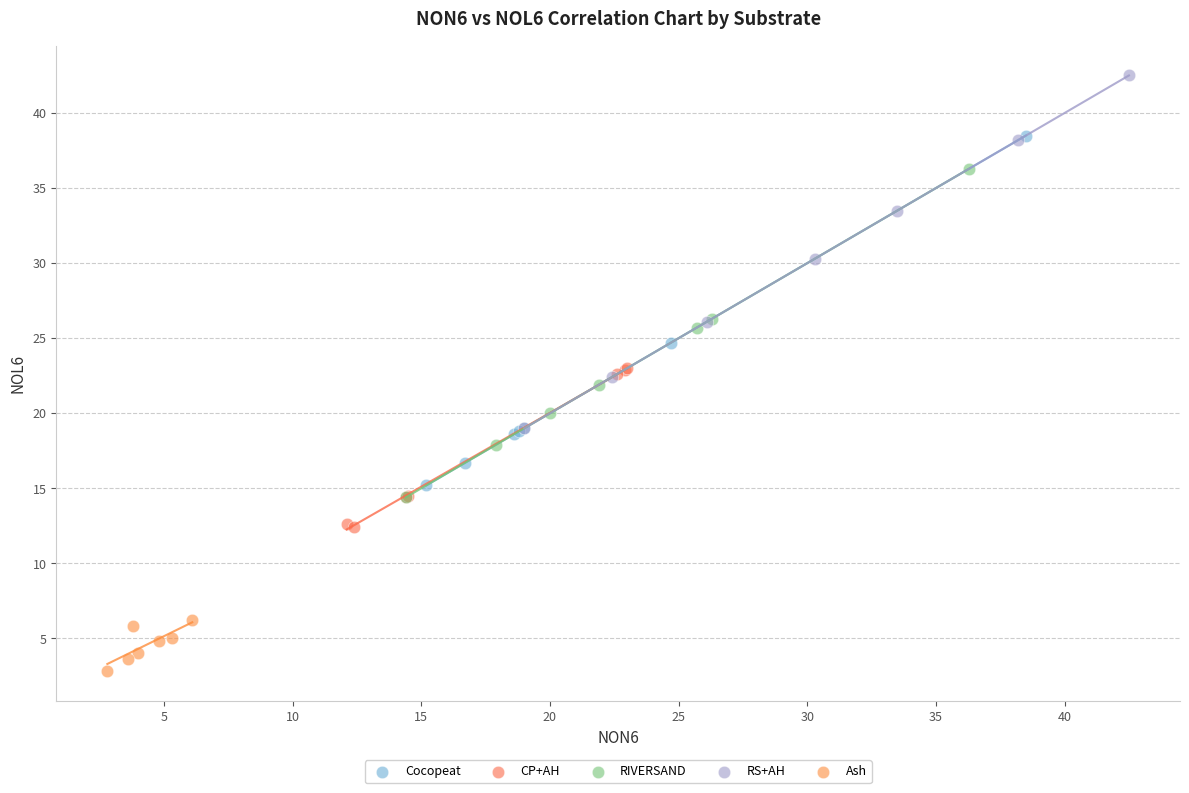

Which series reaches the maximum Y coordinate?

RS+AH